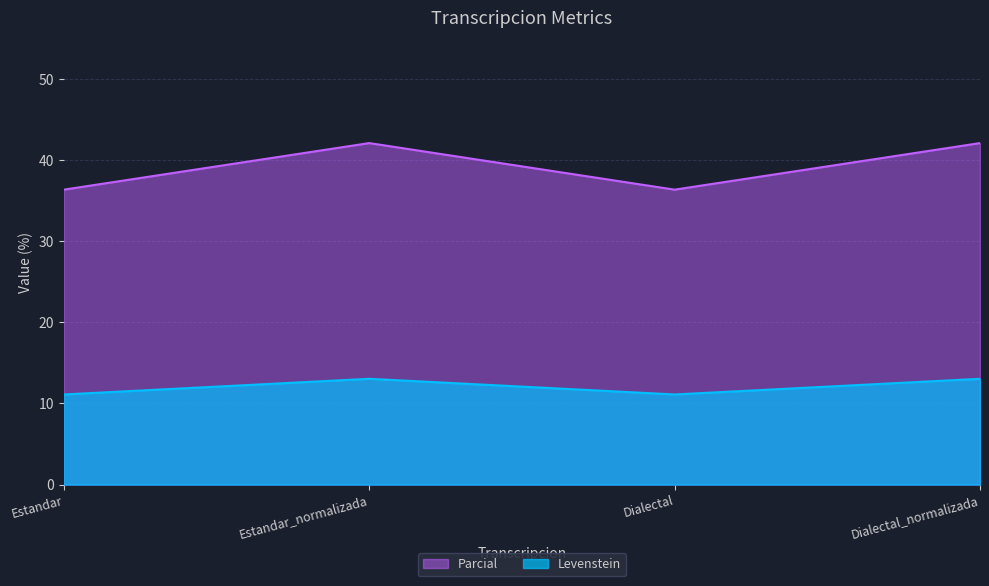

Count the number of categories in the chart.

4